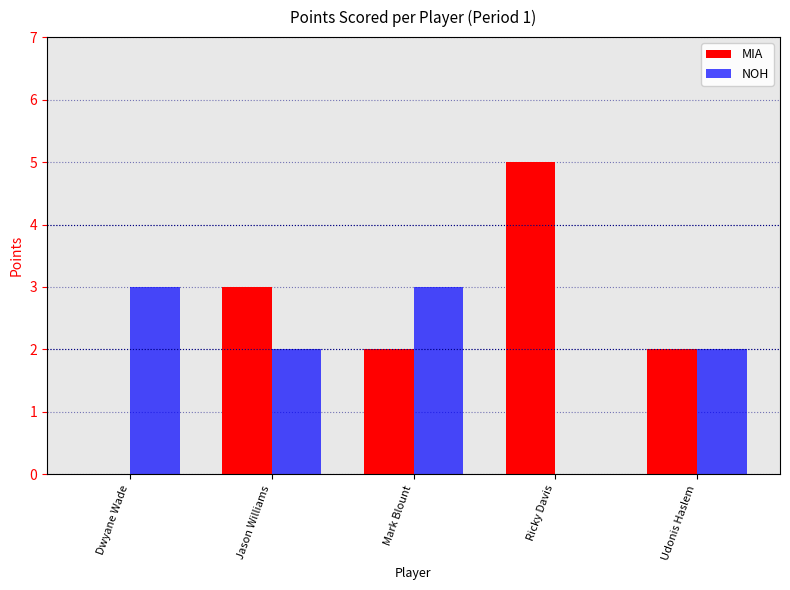

Is the value of MIA at Dwyane Wade greater than the value of NOH at Jason Williams?

No